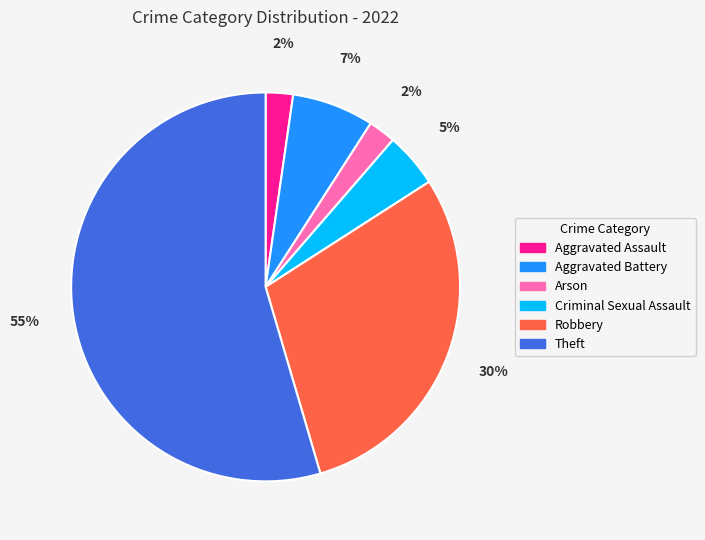

True or false: Robbery accounts for 37% of the total.

False